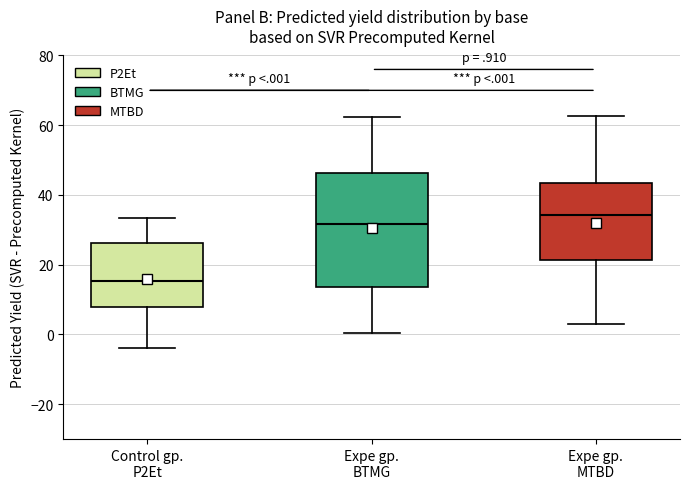

Which box is the tallest, from its lower edge to its upper edge?

Expe gp. BTMG